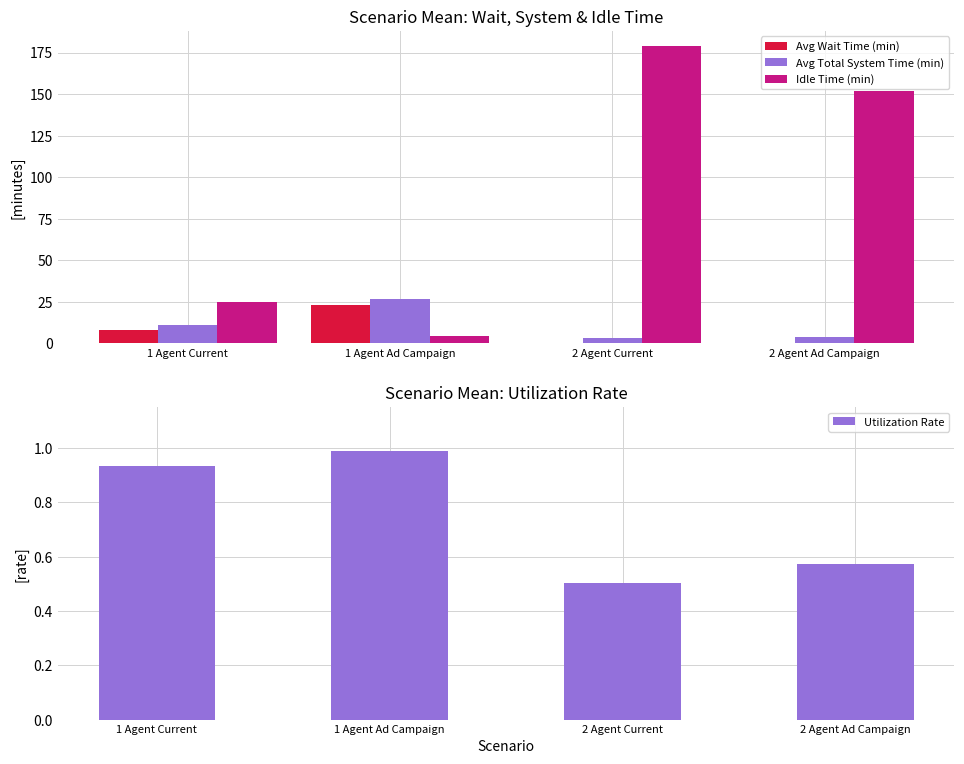

What is the label of the 3rd bar from the left?

2 Agent Current